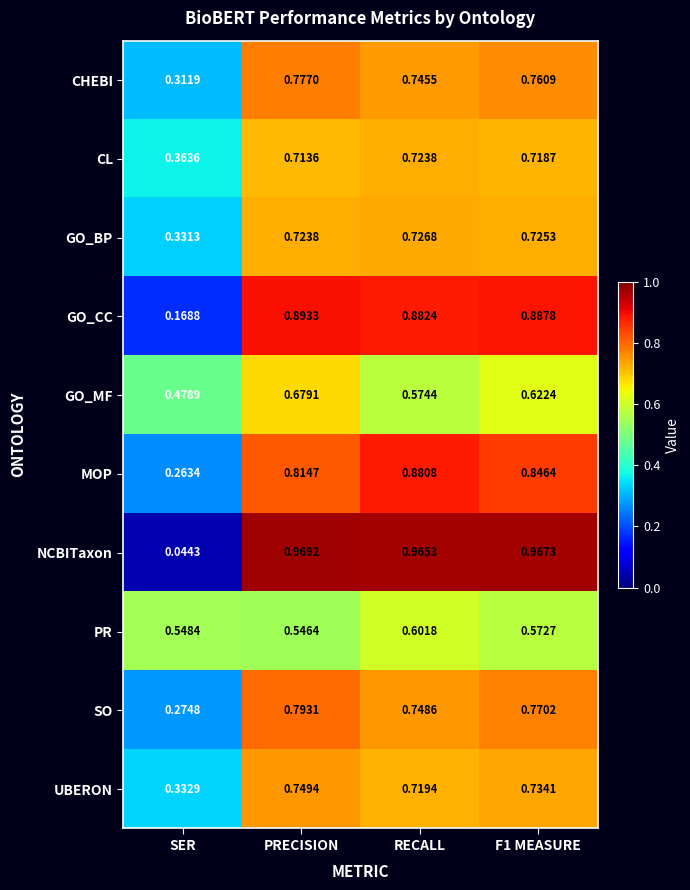

Where is GO_MF nearest to the value 0?

SER